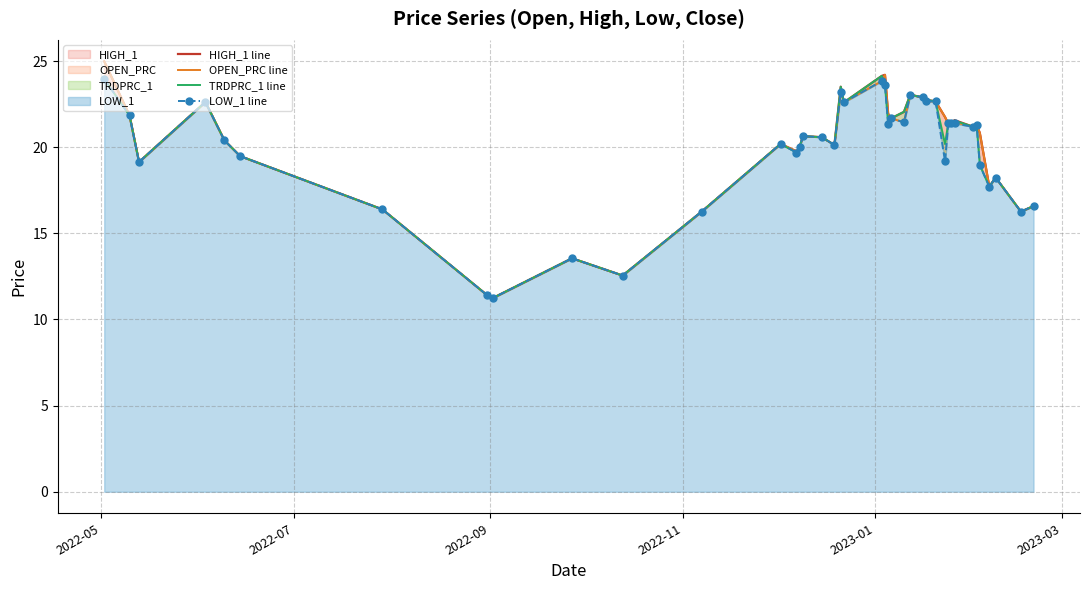

Reading left to right, list all the values displayed in this chart.

HIGH_1 line: 25.0	21.8	19.1	22.6	20.4	19.5	16.4	11.4	11.2	13.6	12.6	16.3	20.2	19.8	20.0	20.6	20.6	20.1	23.5	22.6	24.1	24.2	21.9	21.7	22.1	23.0	22.9	22.8	22.7	21.8	21.4	21.4	21.6	21.2	21.3	20.8	17.7	18.2	16.3	16.6
OPEN_PRC line: 25.0	21.8	19.1	22.6	20.4	19.5	16.4	11.4	11.2	13.6	12.6	16.3	20.2	19.8	20.0	20.6	20.6	20.1	23.2	22.6	23.8	24.2	21.9	21.7	21.4	23.0	22.9	22.7	22.7	21.8	21.4	21.4	21.4	21.2	21.3	20.8	17.7	18.2	16.3	16.6
TRDPRC_1 line: 24.0	21.8	19.1	22.6	20.4	19.5	16.4	11.4	11.2	13.6	12.6	16.3	20.2	19.7	20.0	20.6	20.6	20.1	23.5	22.6	24.1	23.6	21.4	21.7	22.1	23.0	22.9	22.8	22.7	20.2	21.4	21.4	21.5	21.2	21.3	19.0	17.7	18.2	16.3	16.6
LOW_1 line: 24.0	21.8	19.1	22.6	20.4	19.5	16.4	11.4	11.2	13.6	12.6	16.3	20.2	19.7	20.0	20.6	20.6	20.1	23.2	22.6	23.8	23.6	21.4	21.7	21.4	23.0	22.9	22.7	22.7	19.2	21.4	21.4	21.4	21.2	21.3	19.0	17.7	18.2	16.3	16.6